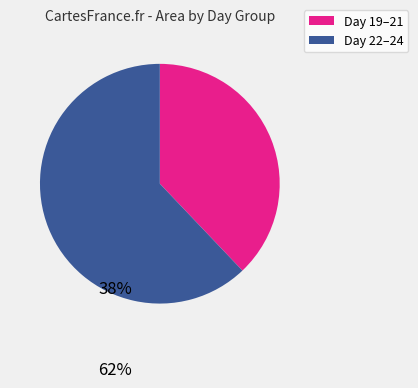

Count the number of slices in the pie.

2